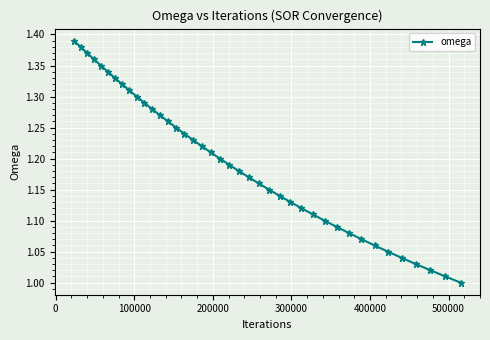

What is the sum of all values?

47.8